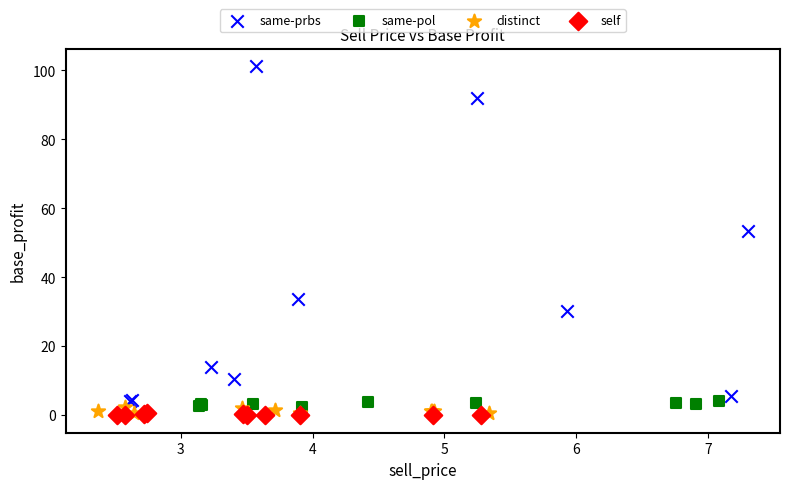

Which series has the largest Y range (max minus min)?

same-prbs